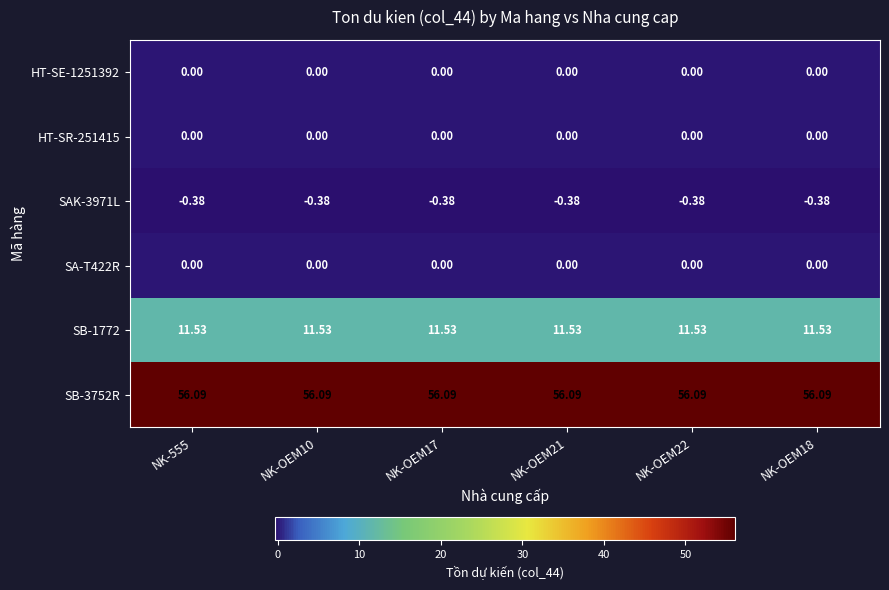

How many distinct data groups are displayed?

6